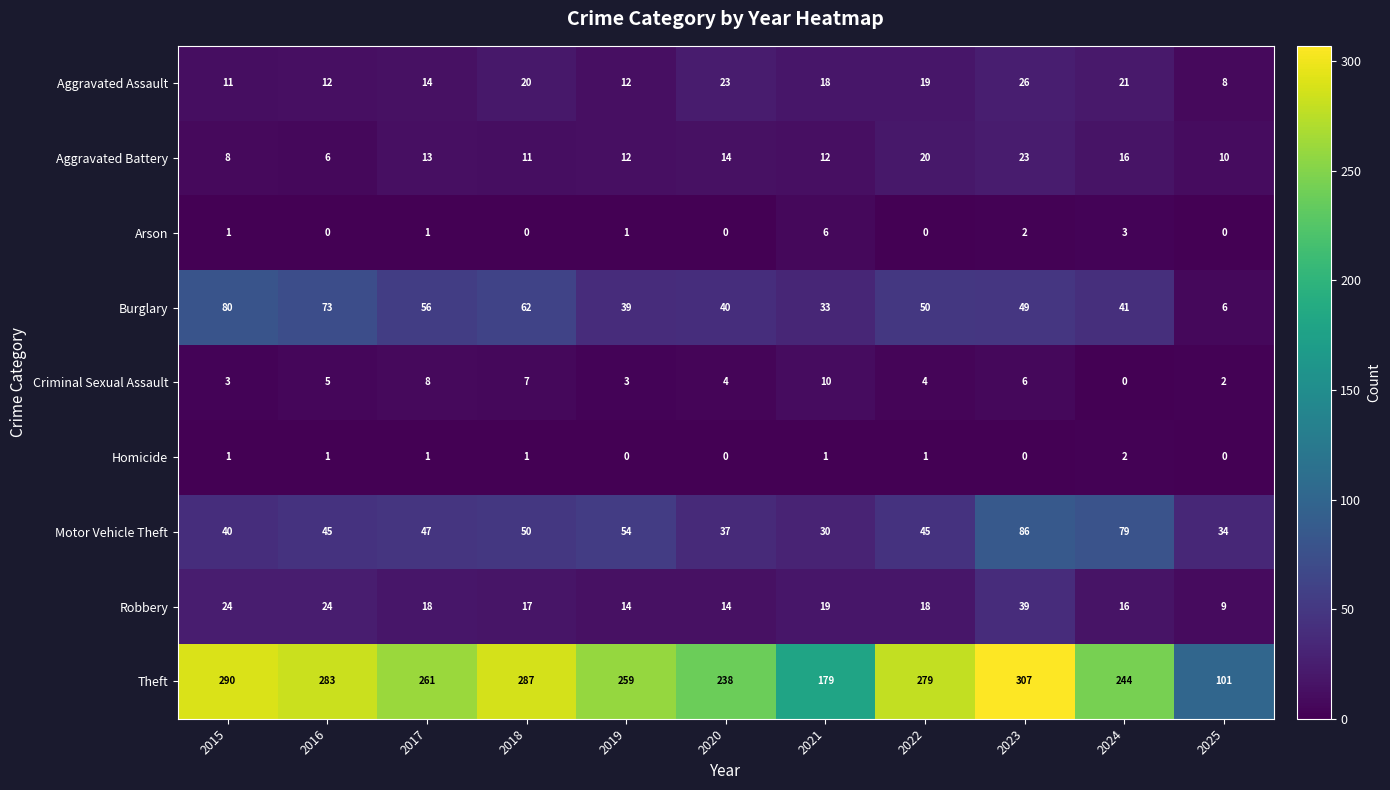

At which category is the sum across all series the highest?

2023